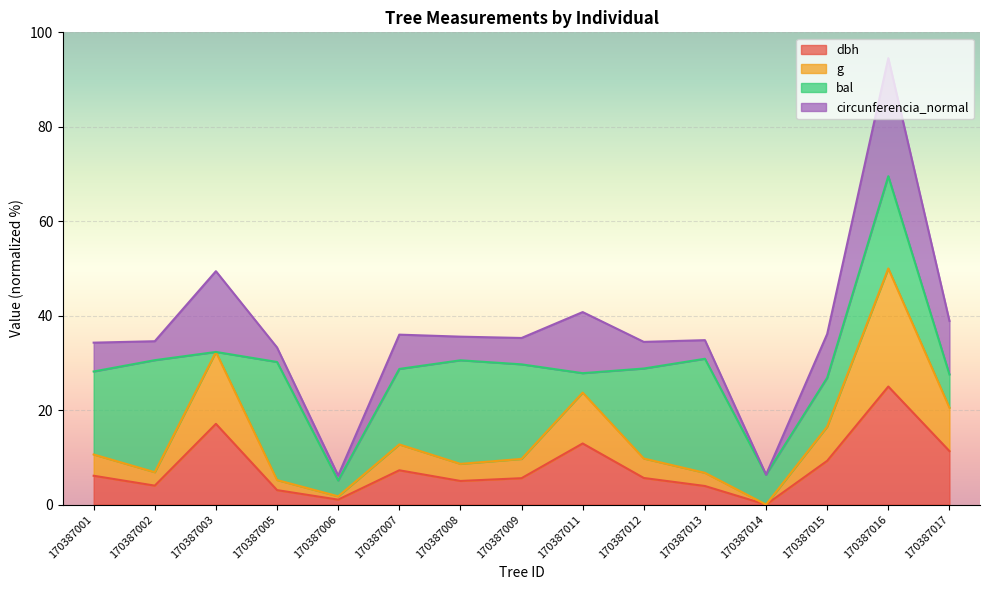

True or false: g and dbh cross at least once.

False